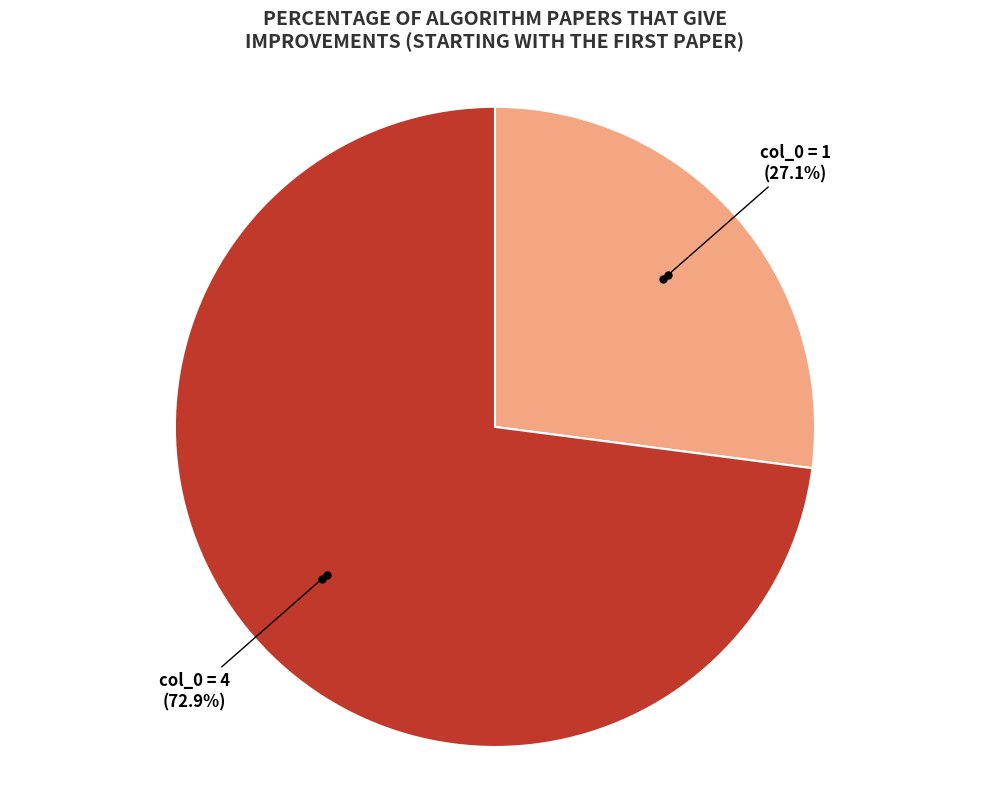

How many segments does this pie chart have?

2